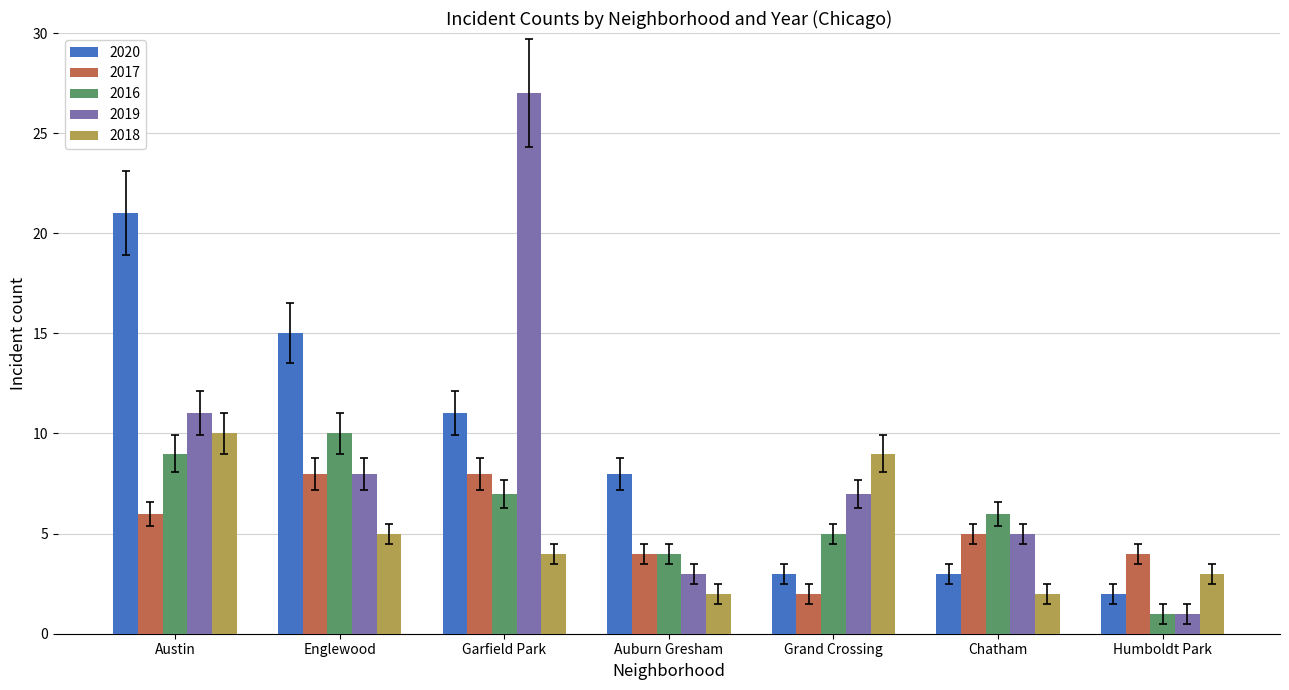

What is the minimum value for 2020?

2